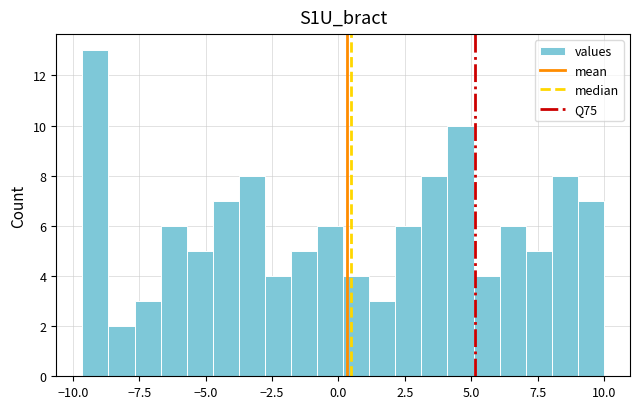

Read against the x-axis, roughly where is the centre of the tallest bar?

-9.0